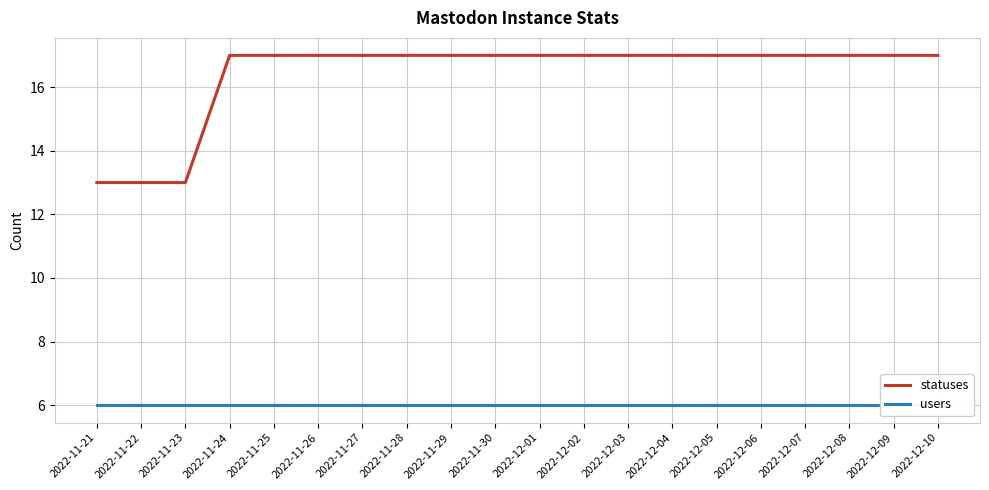

True or false: users and statuses intersect in this chart.

False